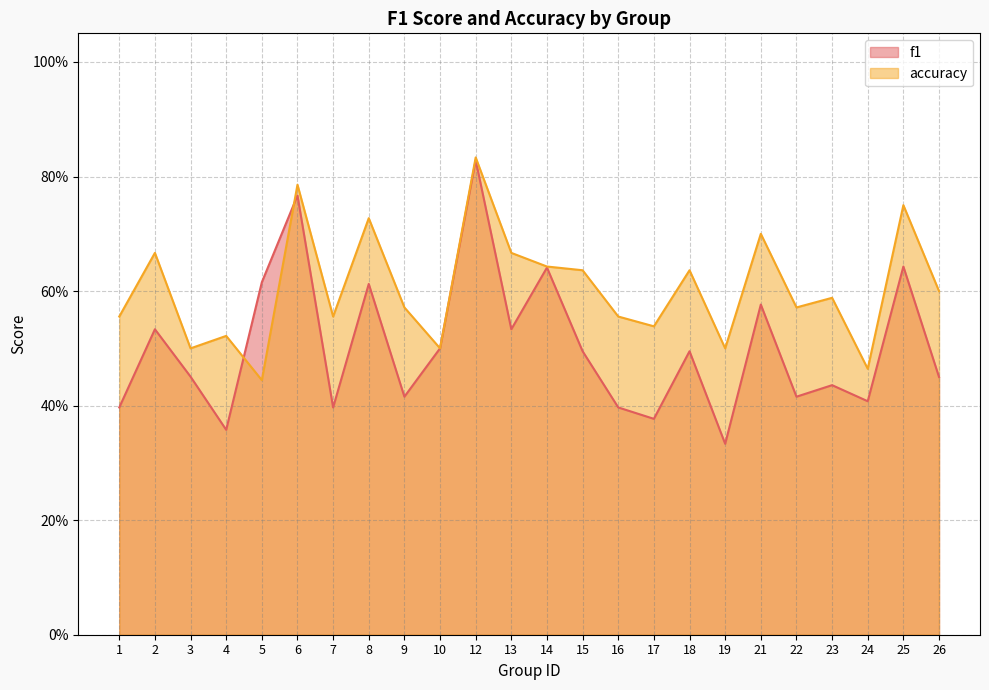

True or false: f1 has a value of 0.8 at 2.

False